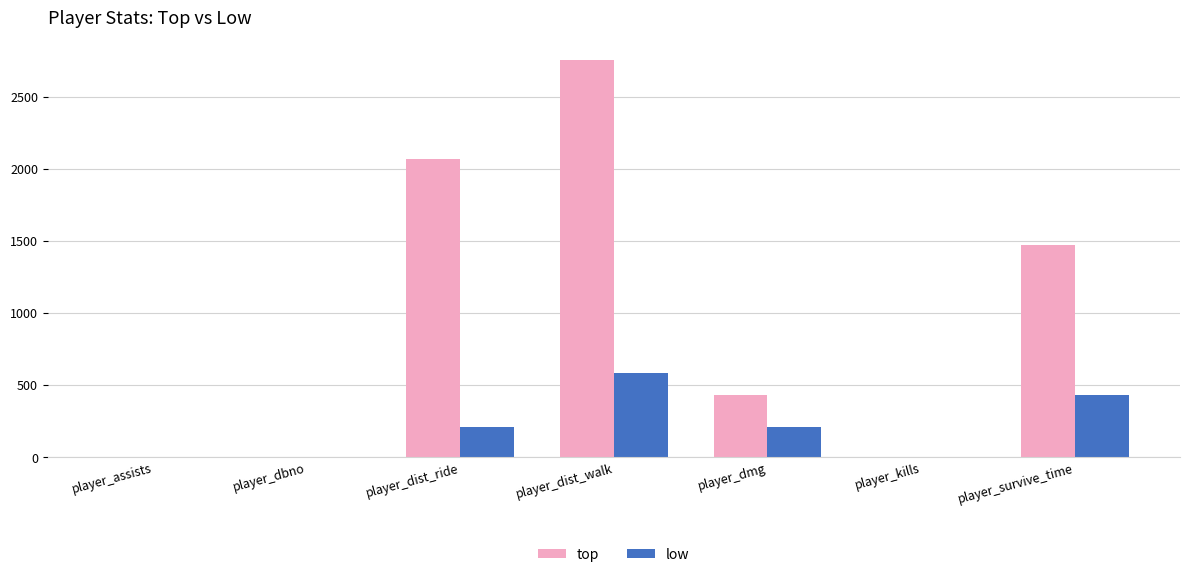

What is the sum of all top values?

6733.2